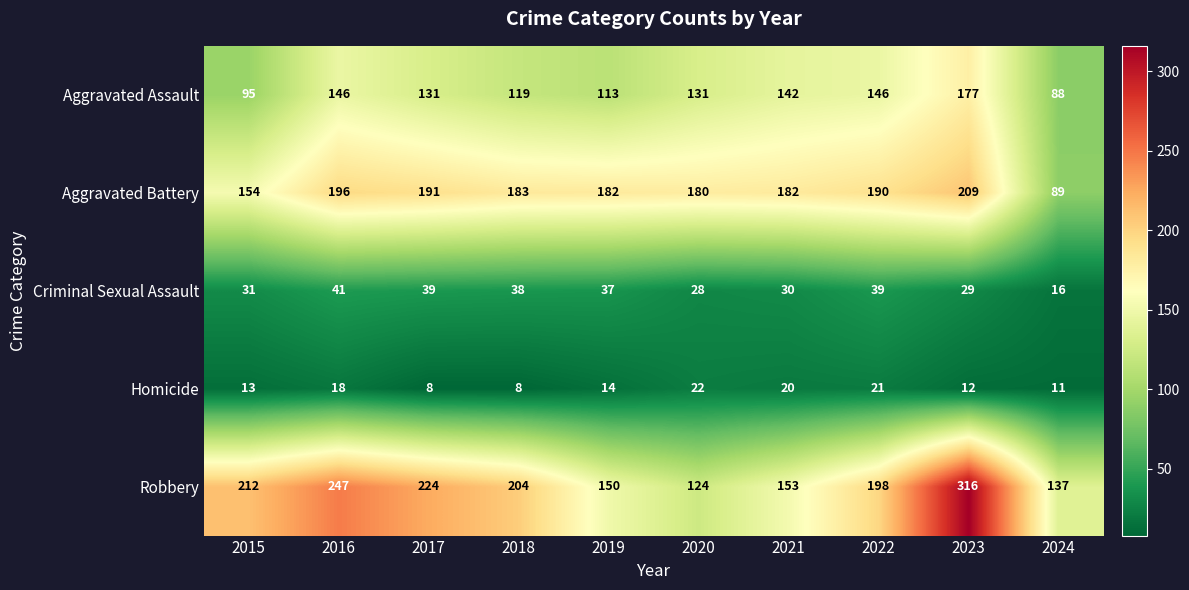

What is the greatest value displayed?

316